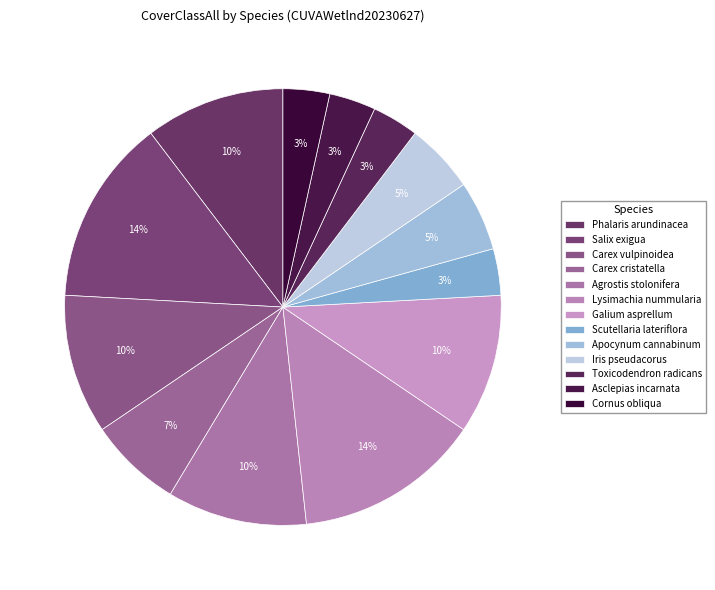

What is the ratio of the value at Iris pseudacorus to the value at Cornus obliqua?

1.5